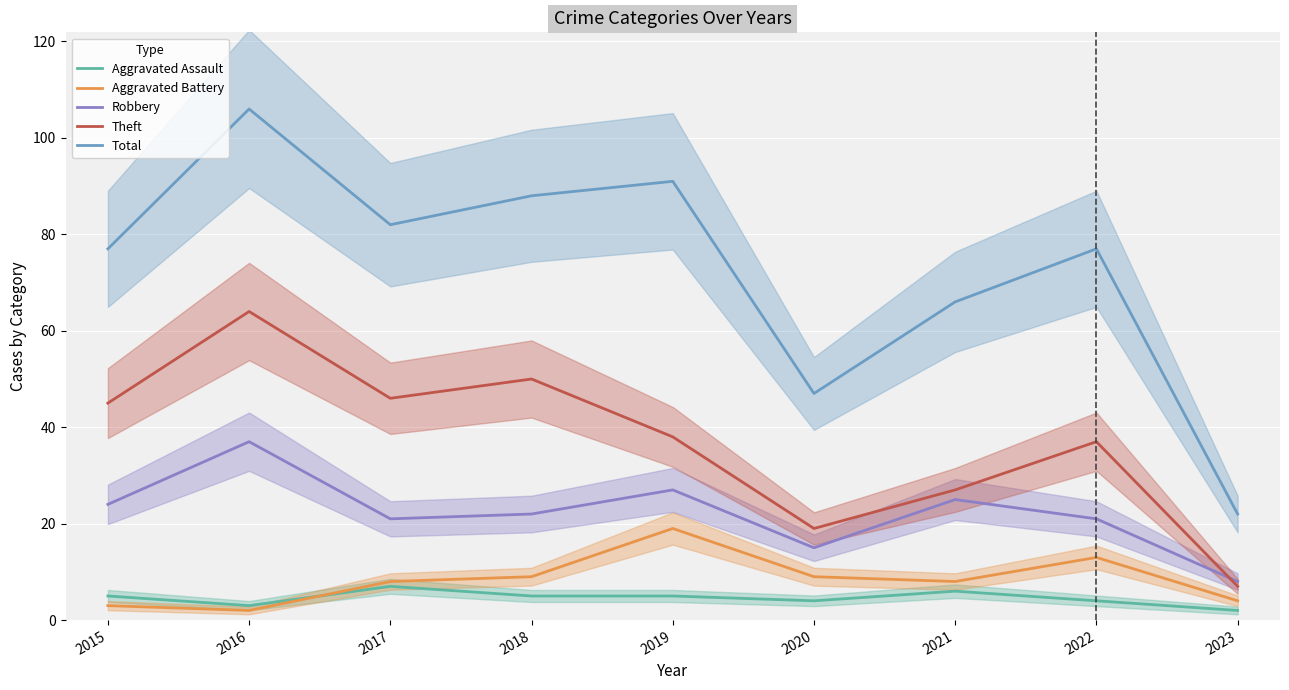

The Theft series shows 32 at 2020. True or false?

False